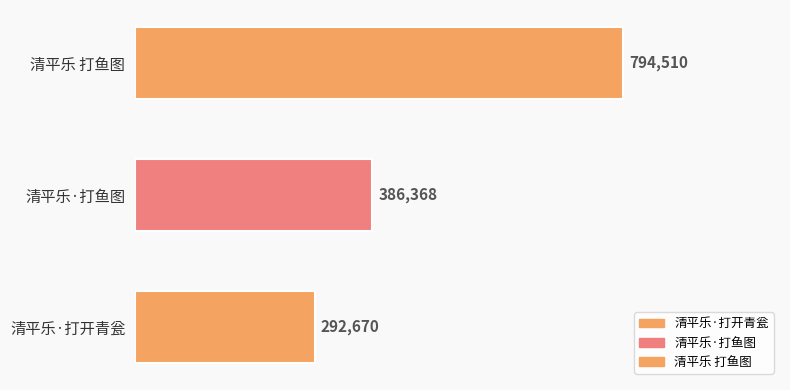

True or false: the data shows 292670 at 清平乐·打开青瓮.

True